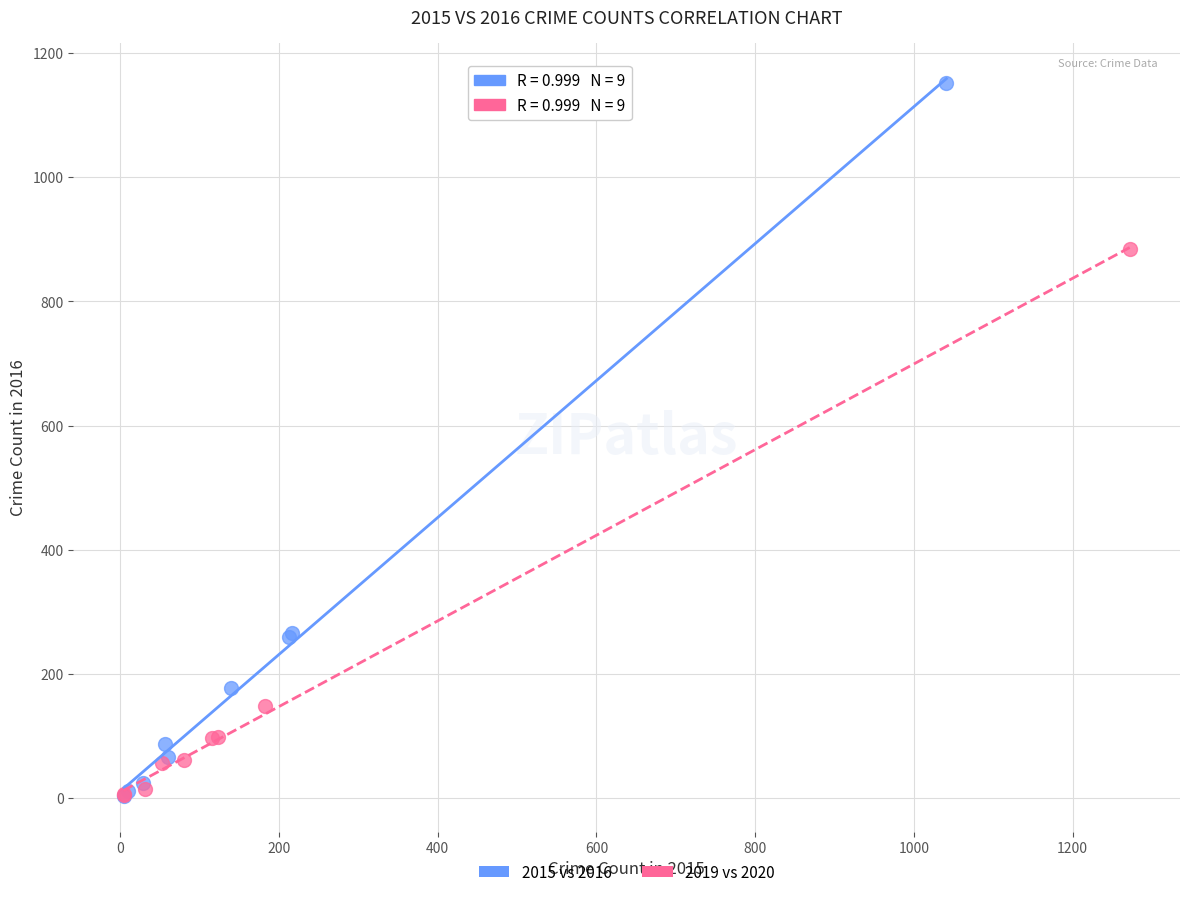

Which series reaches the maximum Y coordinate?

2015 vs 2016